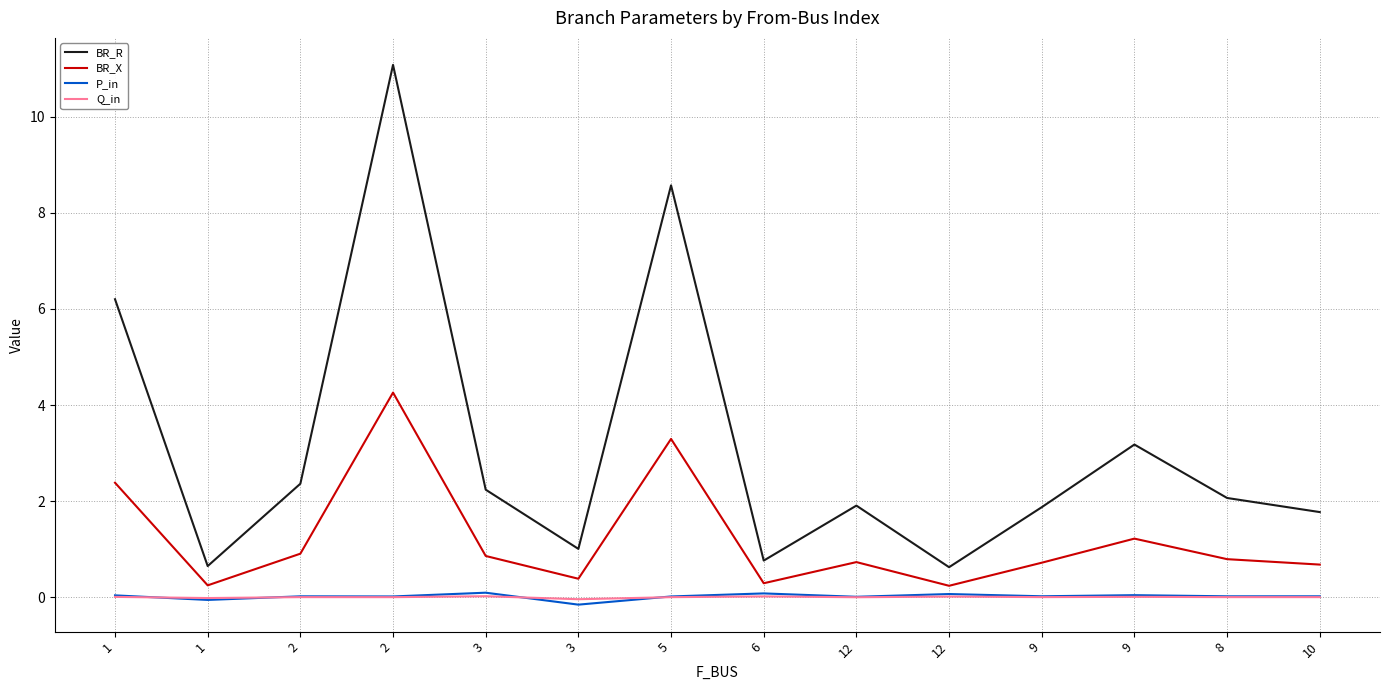

What is the spread (max minus min) of values at 2?

2.4